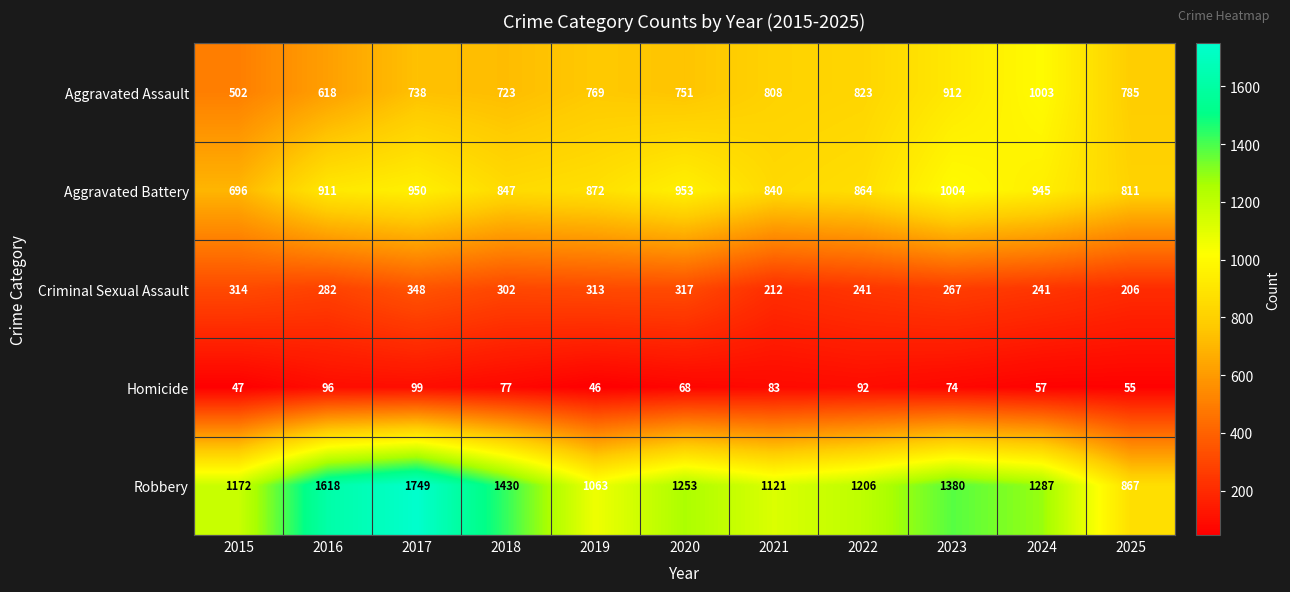

What is the difference between the highest and lowest values at 2015?

1125